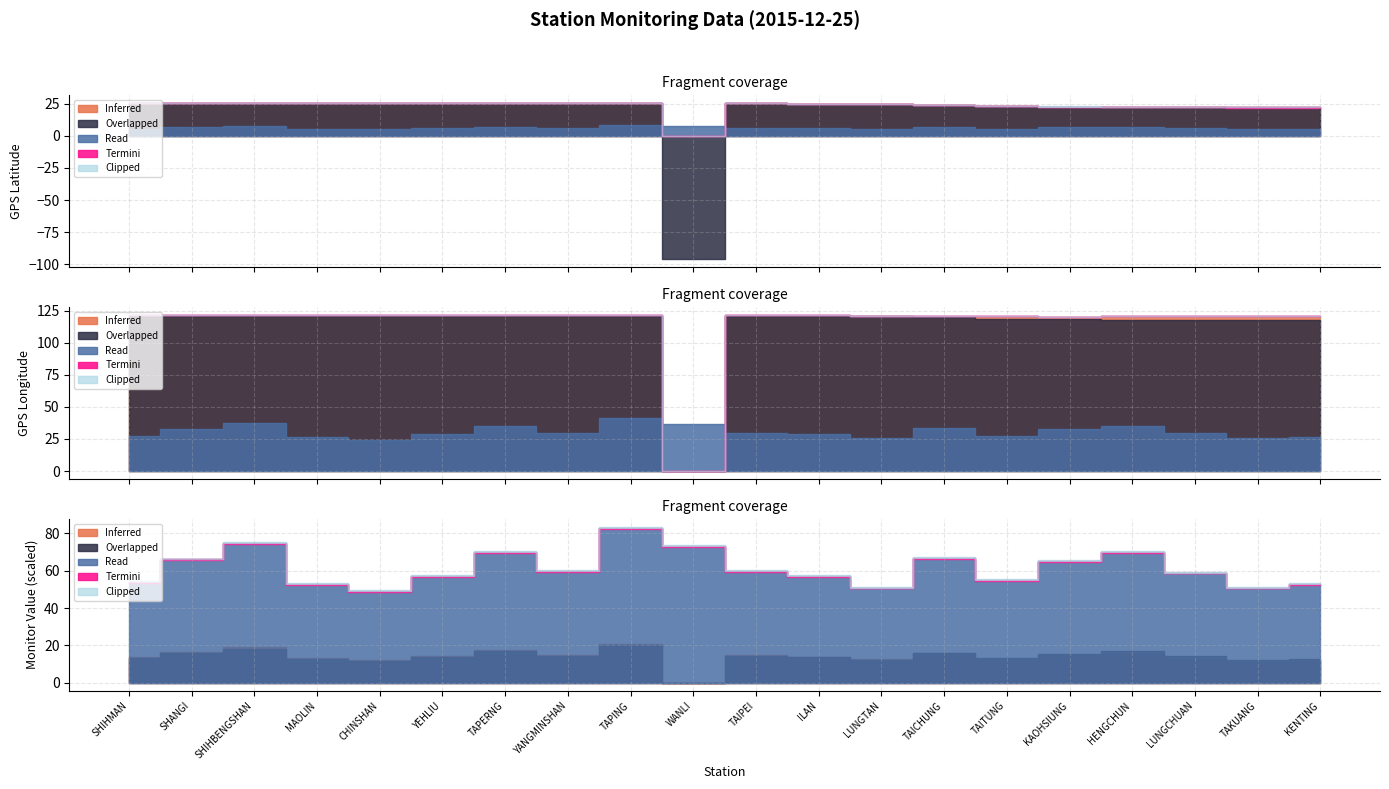

Which category has the highest value in the Inferred (GPS Lat) series?

SHIHMAN